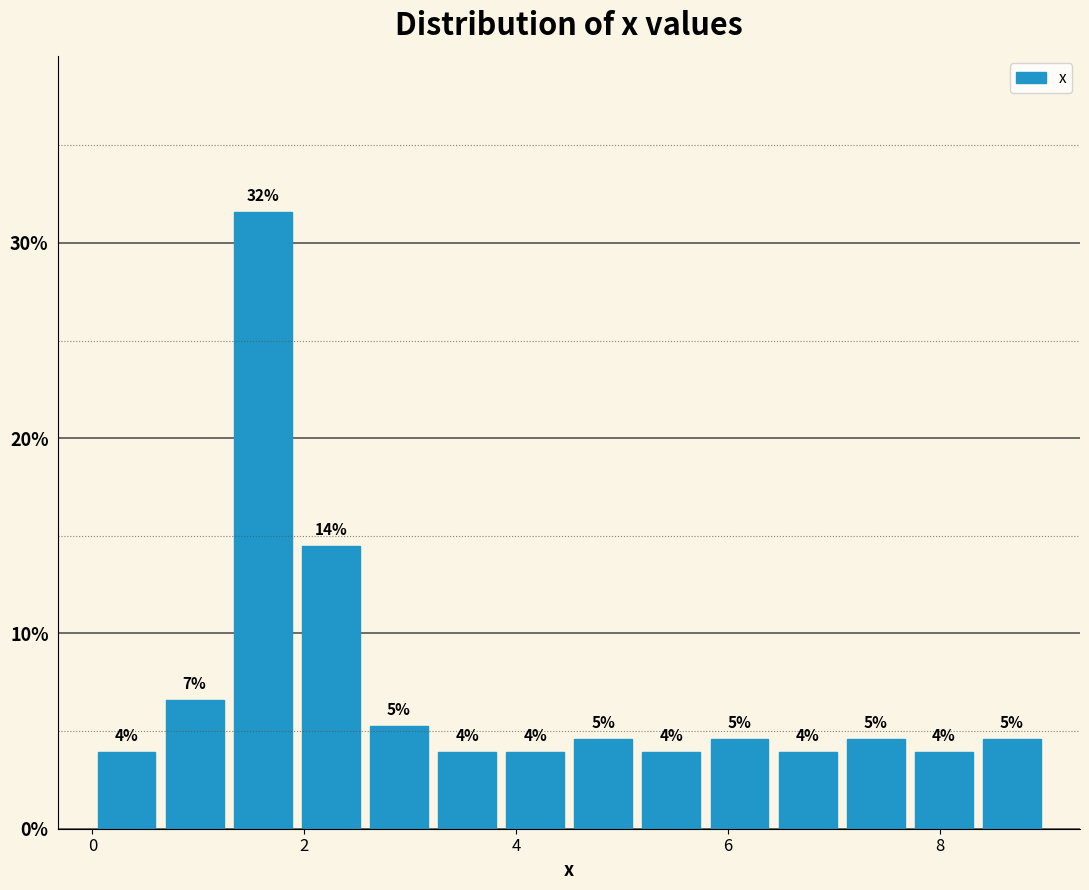

Read against the x-axis, roughly where is the centre of the tallest bar?

1.6